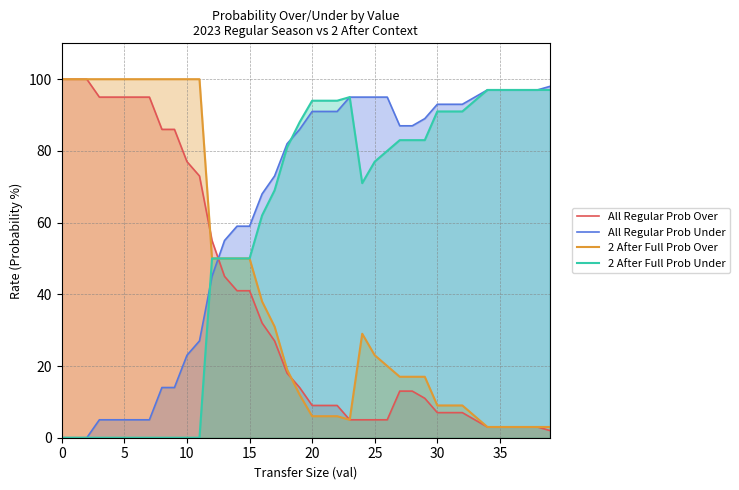

Which series ends up on top after the final intersection of All Regular Prob Under and 2 After Full Prob Over?

All Regular Prob Under